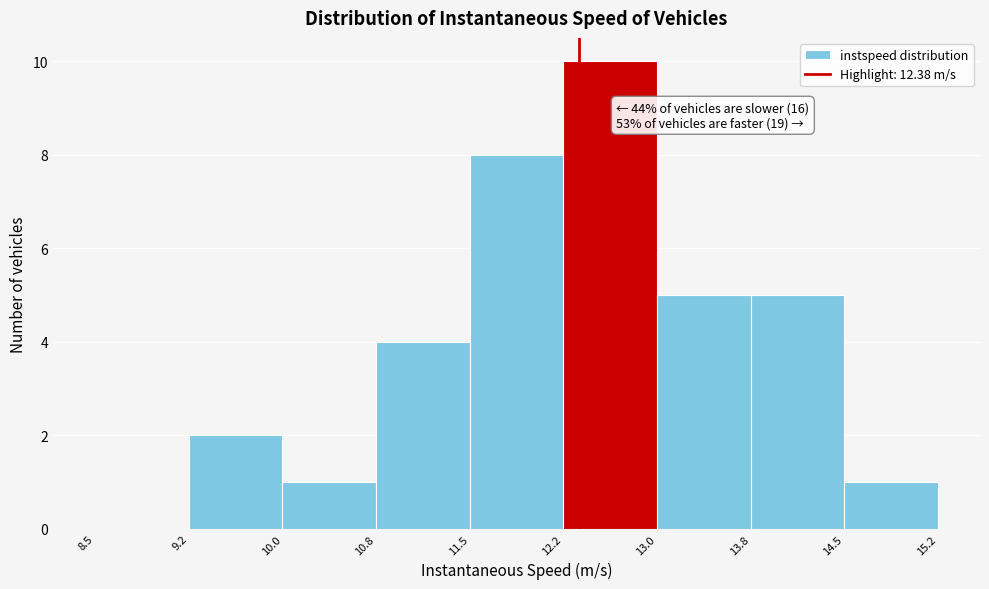

Over which range of the x-axis is the bar tallest?

12.2 to 13.0